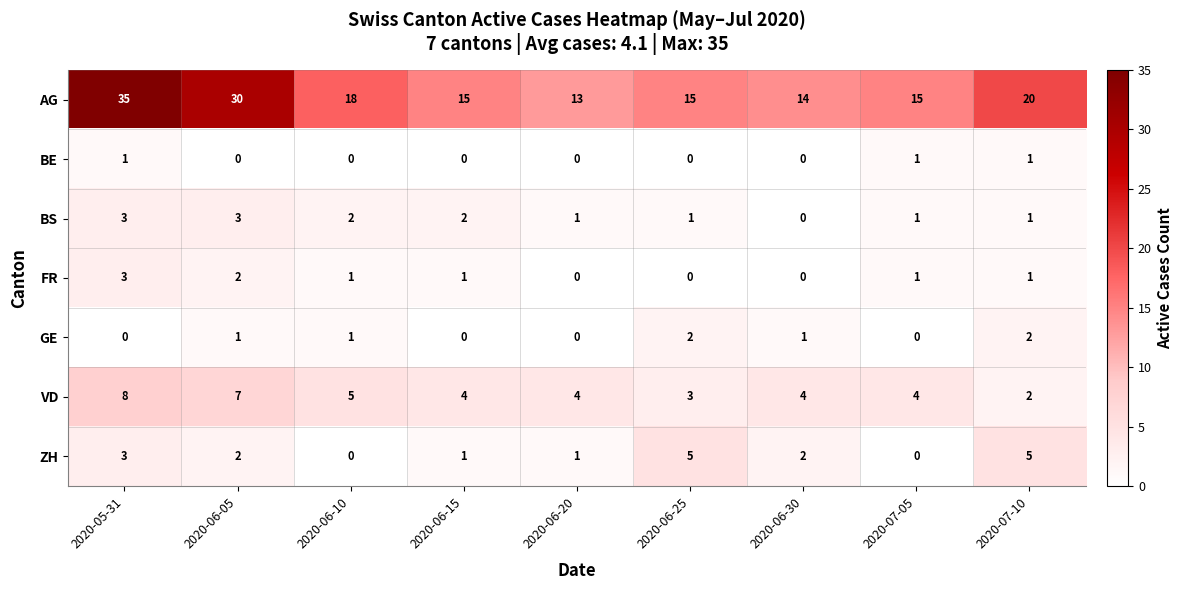

What is the sum of all GE values?

7